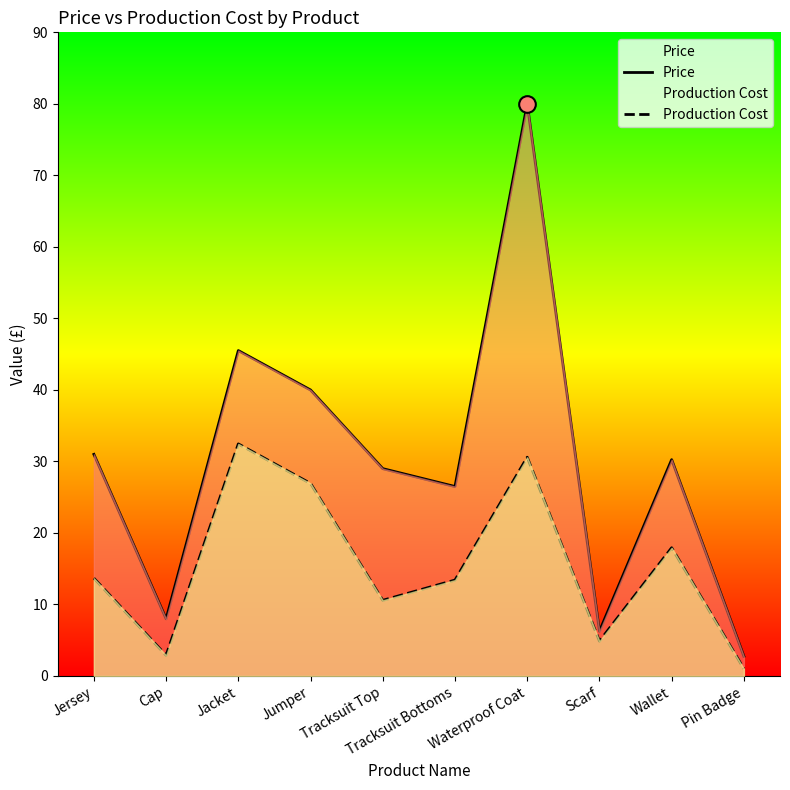

What is the value of the Price point at the 3rd from the left?

45.5